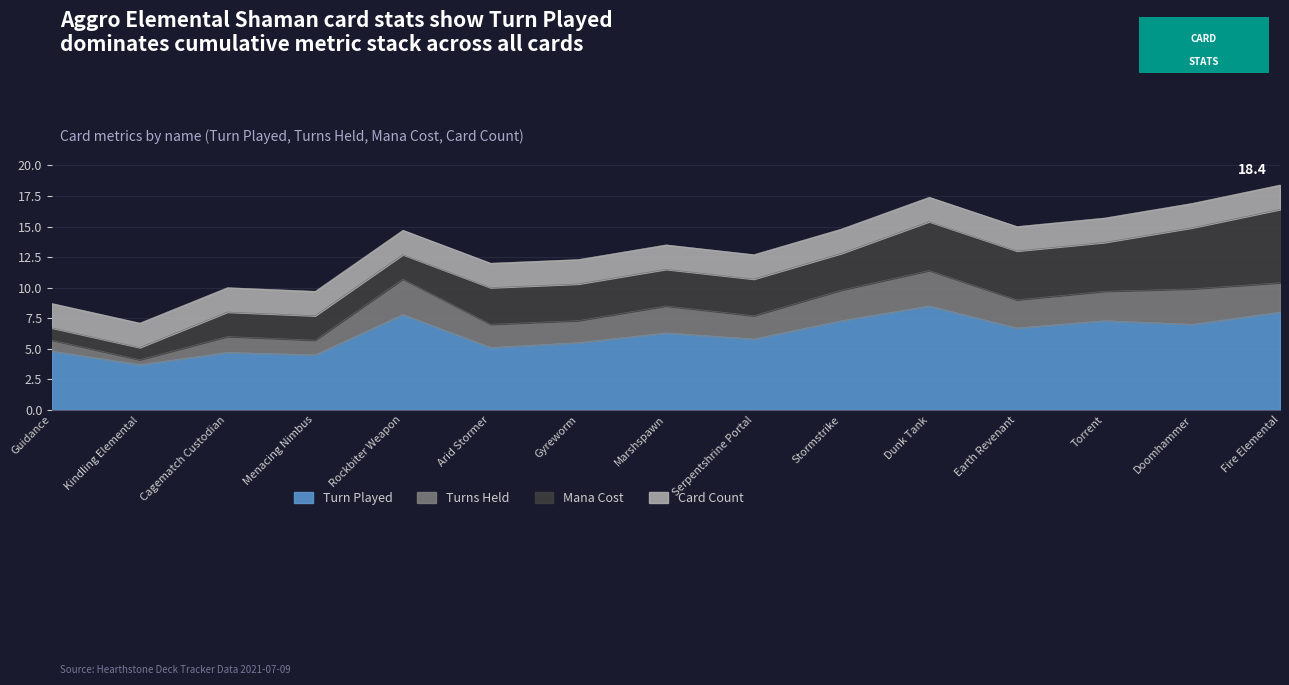

Is the value of Turns Held at Kindling Elemental greater than the value of Turn Played at Menacing Nimbus?

No